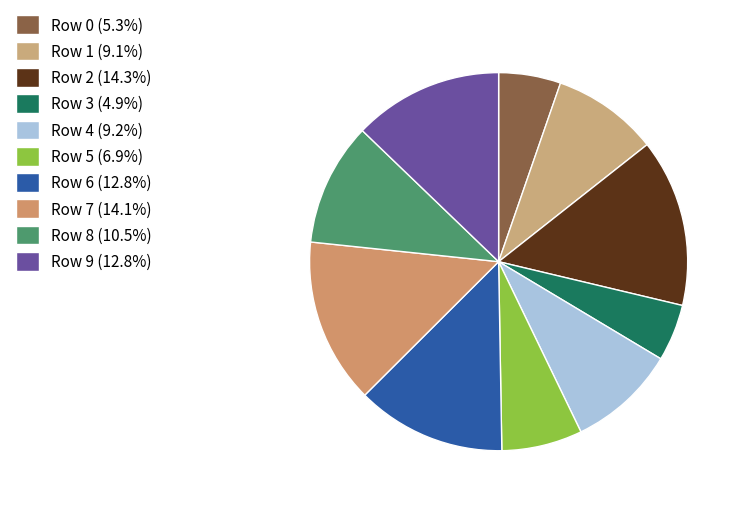

Which category has the smallest portion of the pie?

Row 3